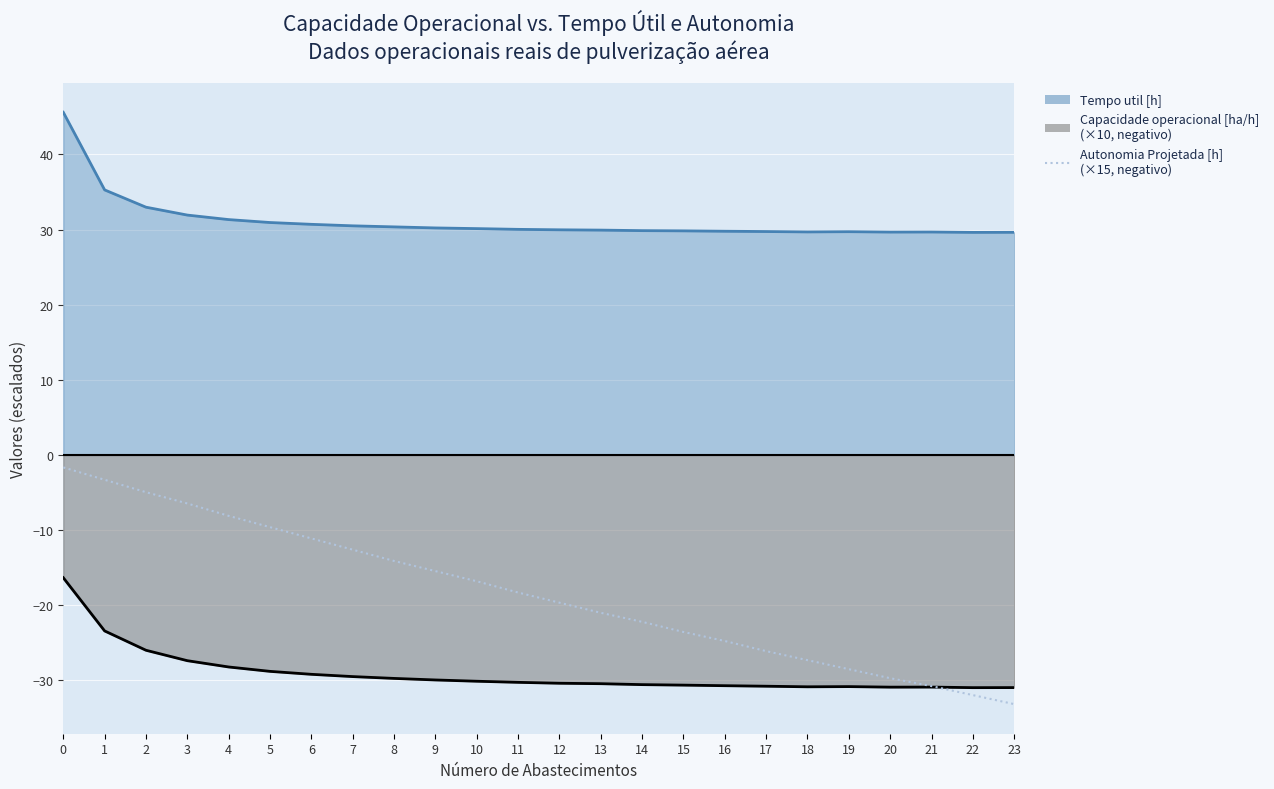

Rank the categories by value from highest to lowest.

0, 1, 2, 3, 4, 5, 6, 7, 8, 9, 10, 11, 12, 13, 14, 15, 16, 17, 18, 19, 20, 21, 22, 23